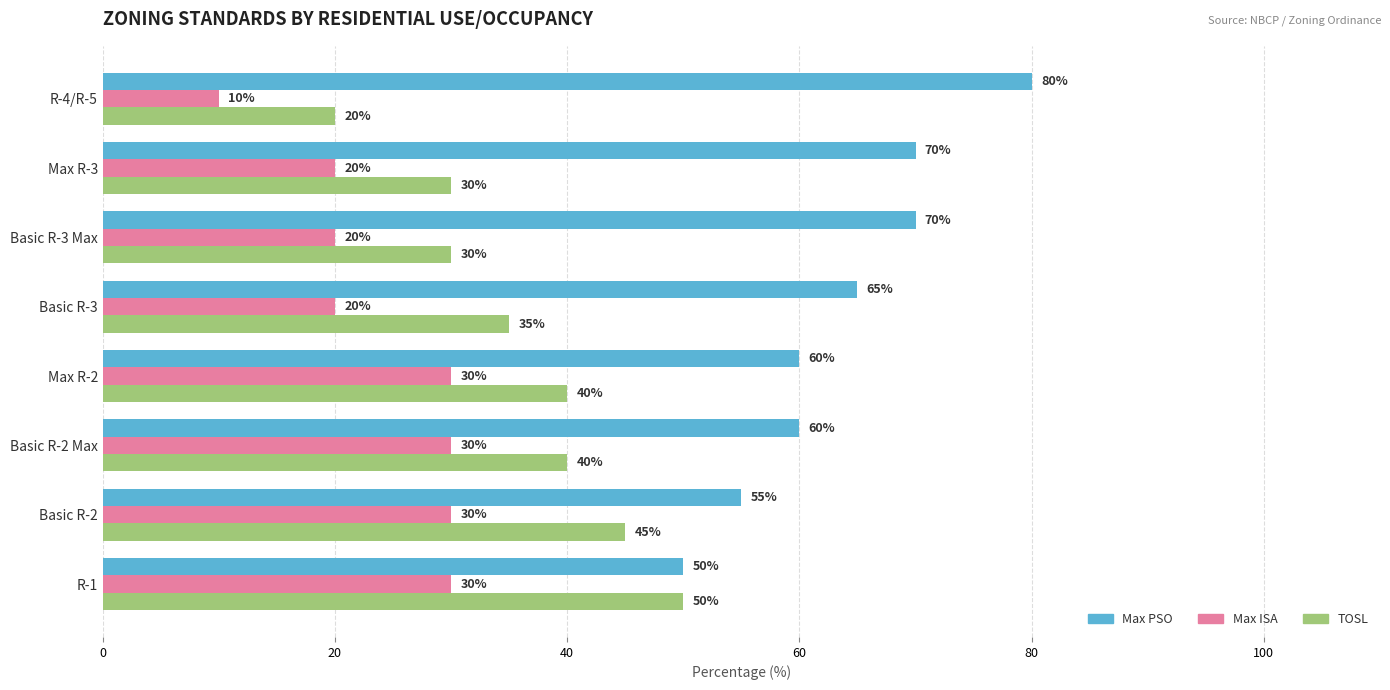

How many data points in Max PSO are less than 65?

4